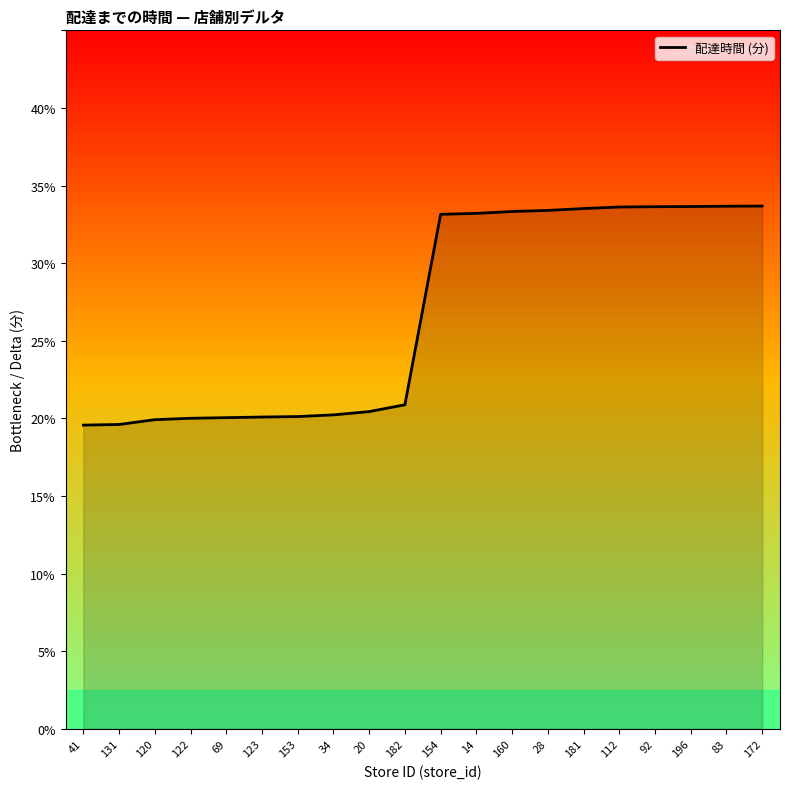

What is the ratio of the value at 34 to the value at 20?

1.0